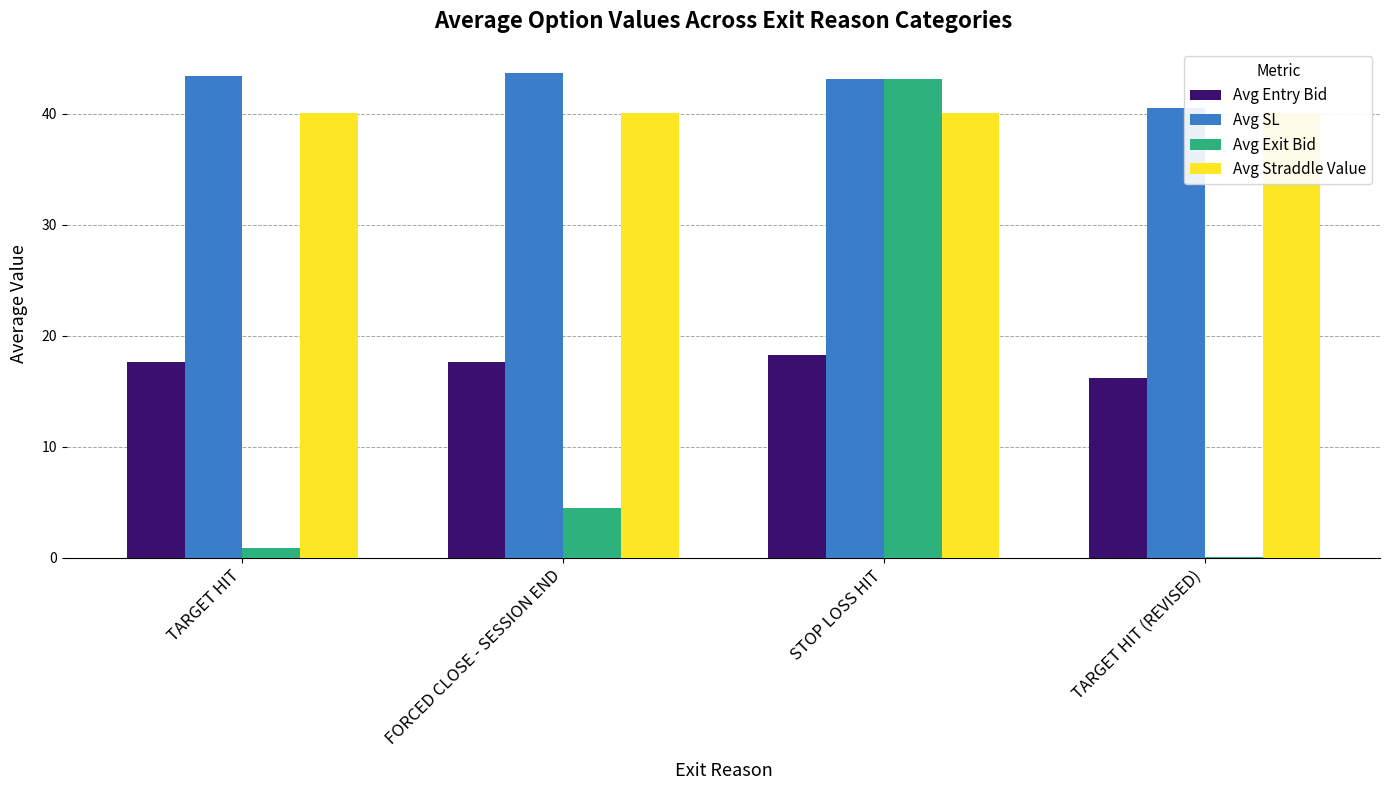

Where does the Avg SL series first go above 43?

TARGET HIT